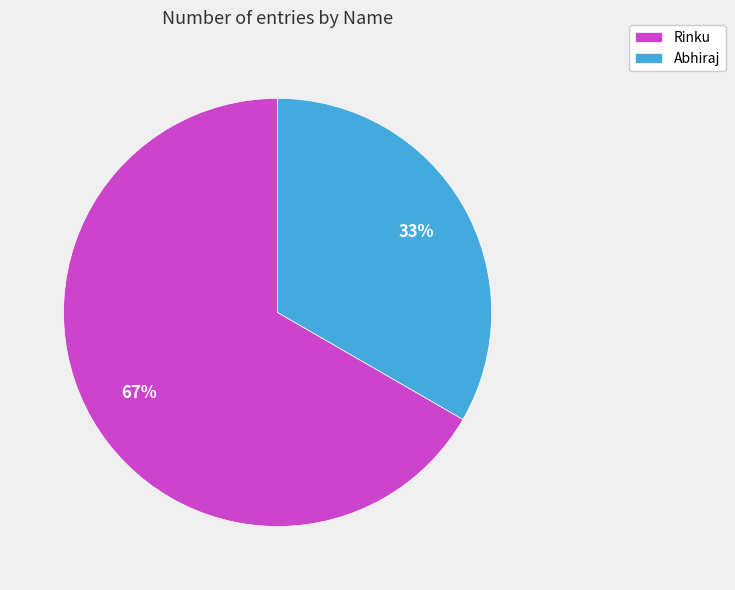

Which has a higher value, Rinku or Abhiraj?

Rinku